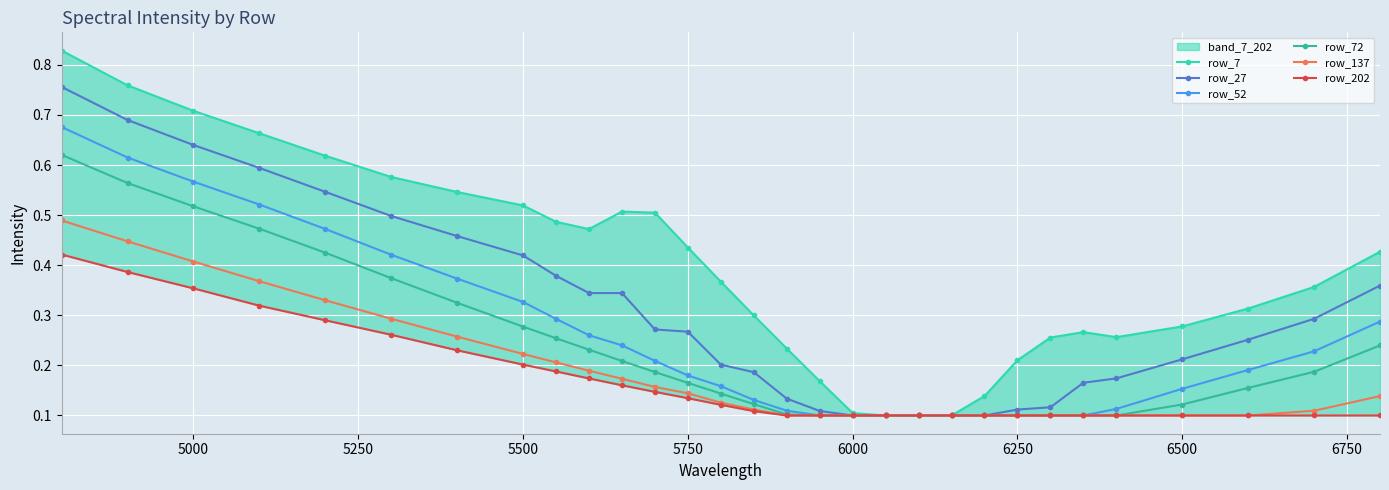

What is the sum of all row_72 values?

6.7